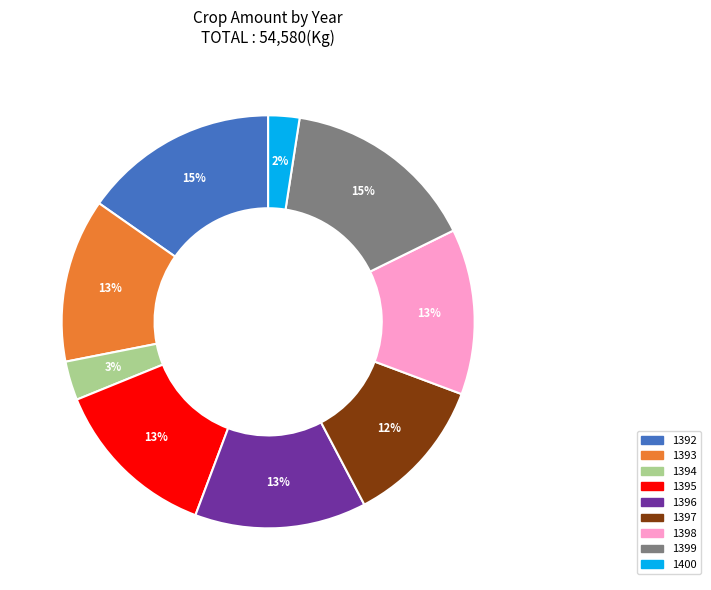

To the nearest percent, what is the average slice percentage?

11%